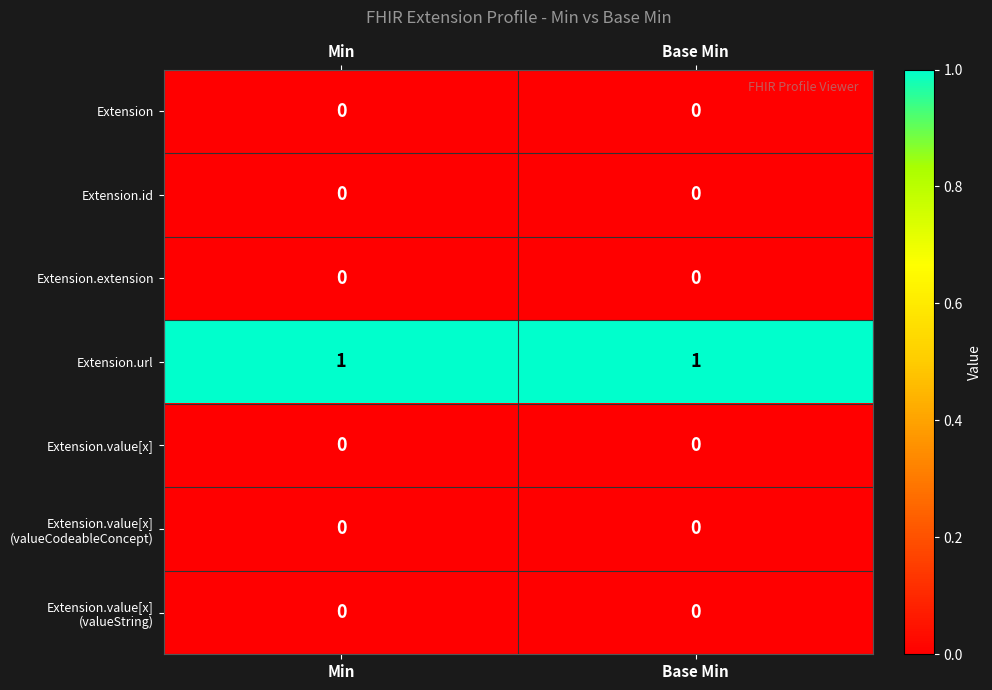

Which series has the largest total across all categories?

Extension.url